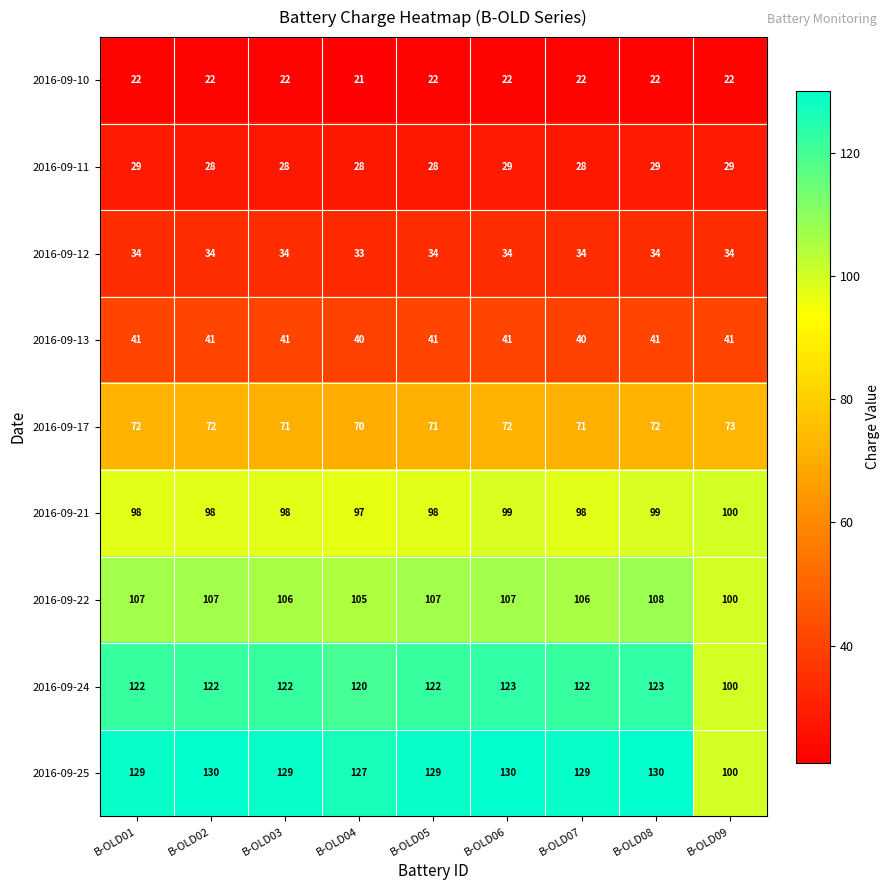

What is the average value of the 2016-09-17 series?

72